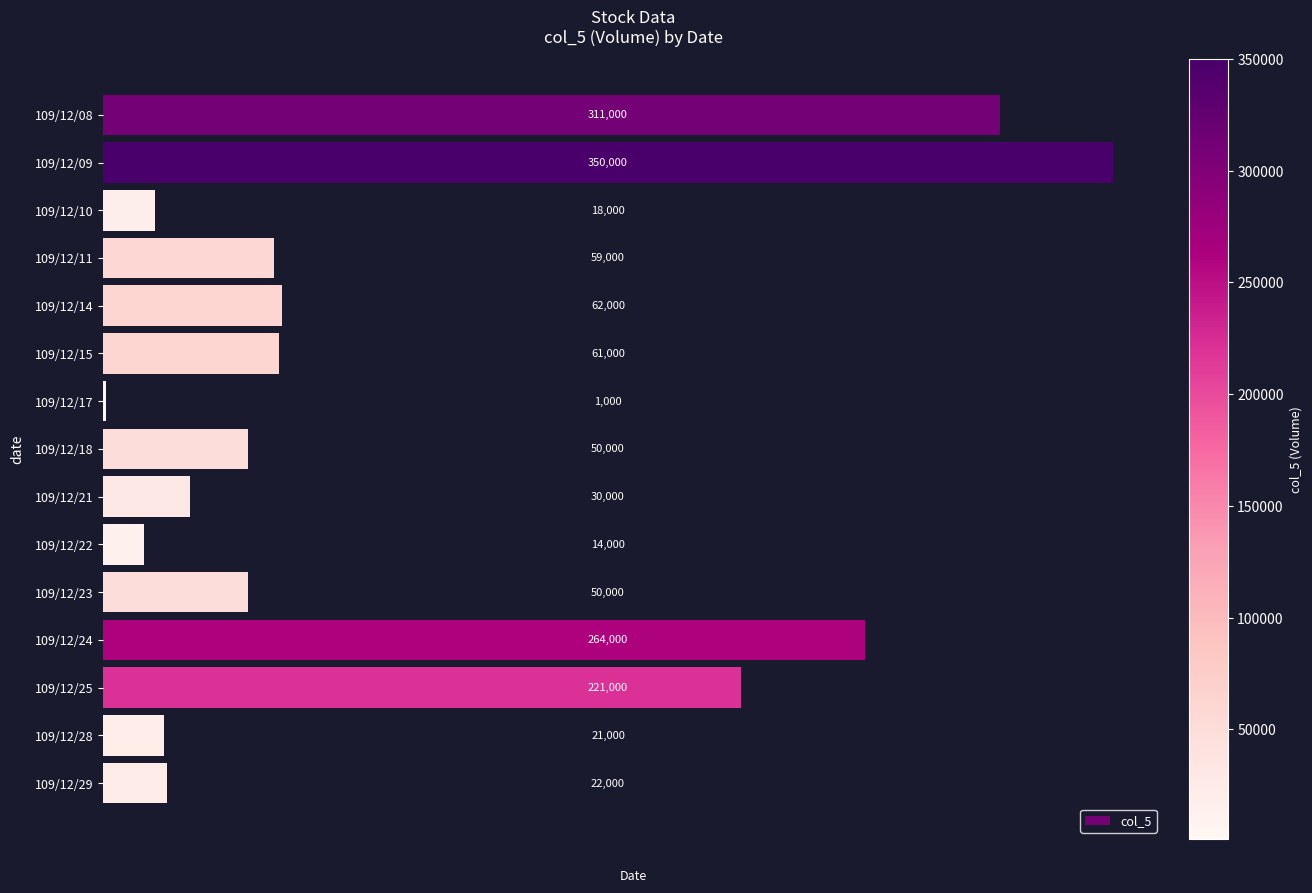

Which has a higher value, 109/12/21 or 109/12/22?

109/12/21